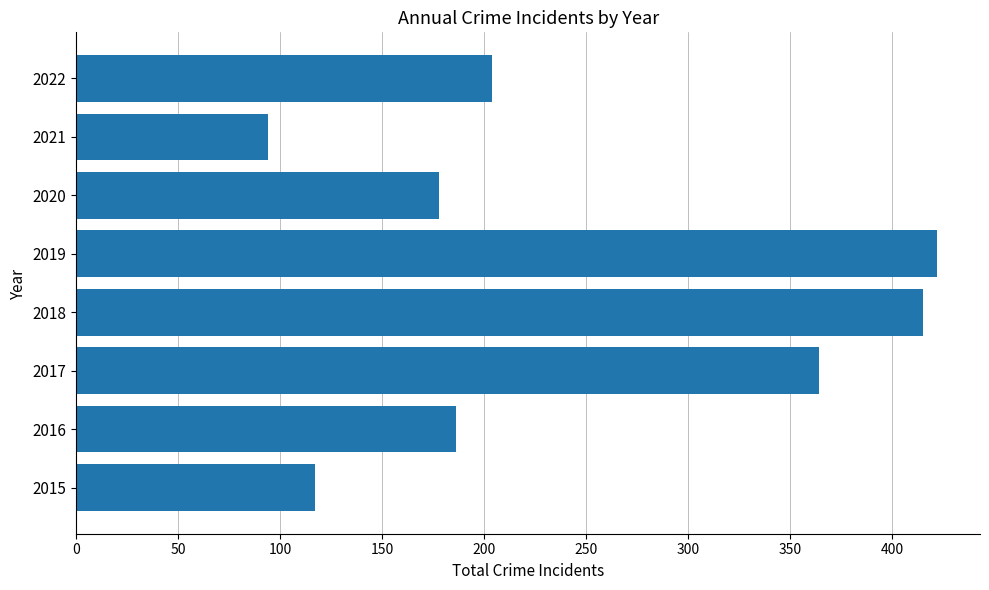

List the labels in order of value, smallest first.

2021, 2015, 2020, 2016, 2022, 2017, 2018, 2019